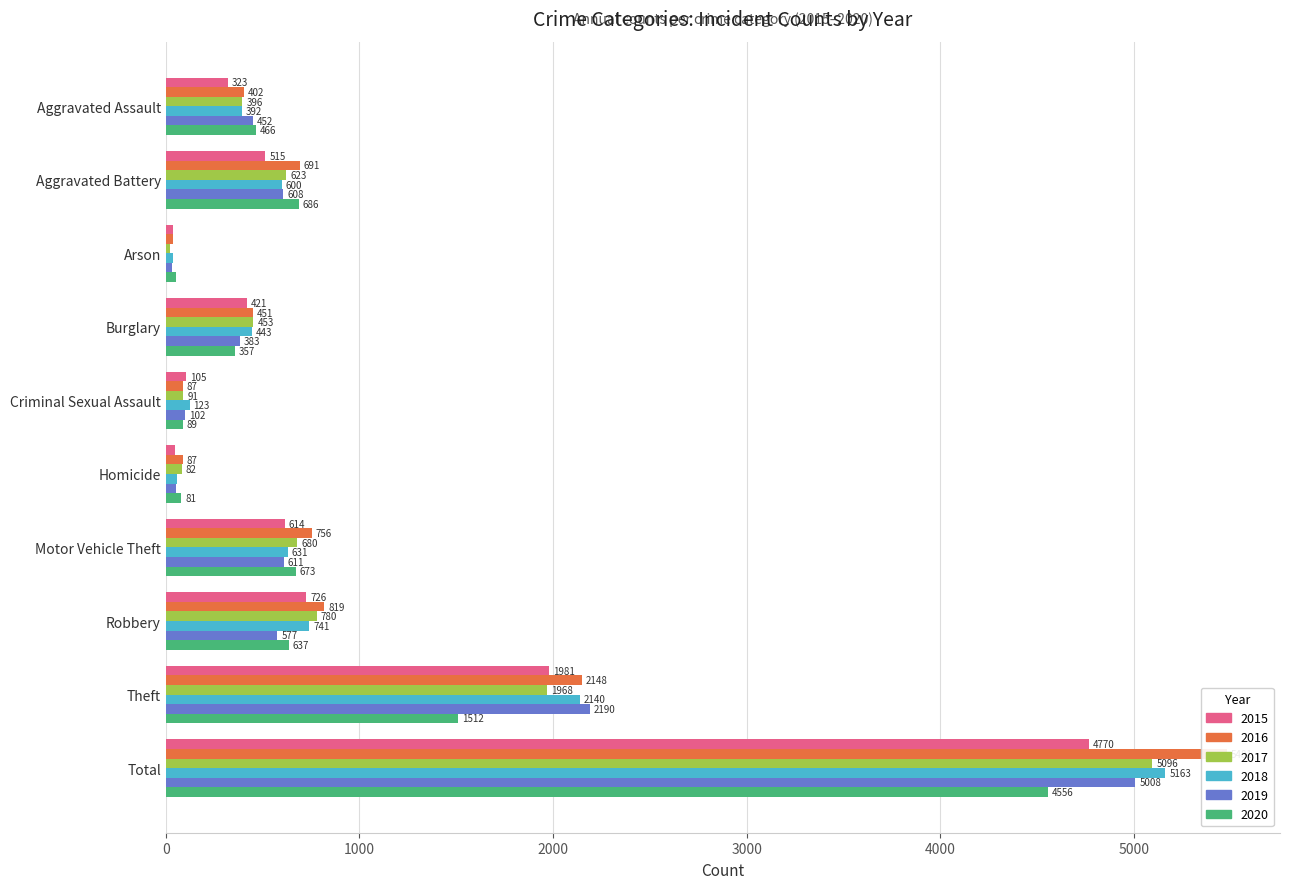

What position from the right is Motor Vehicle Theft?

4